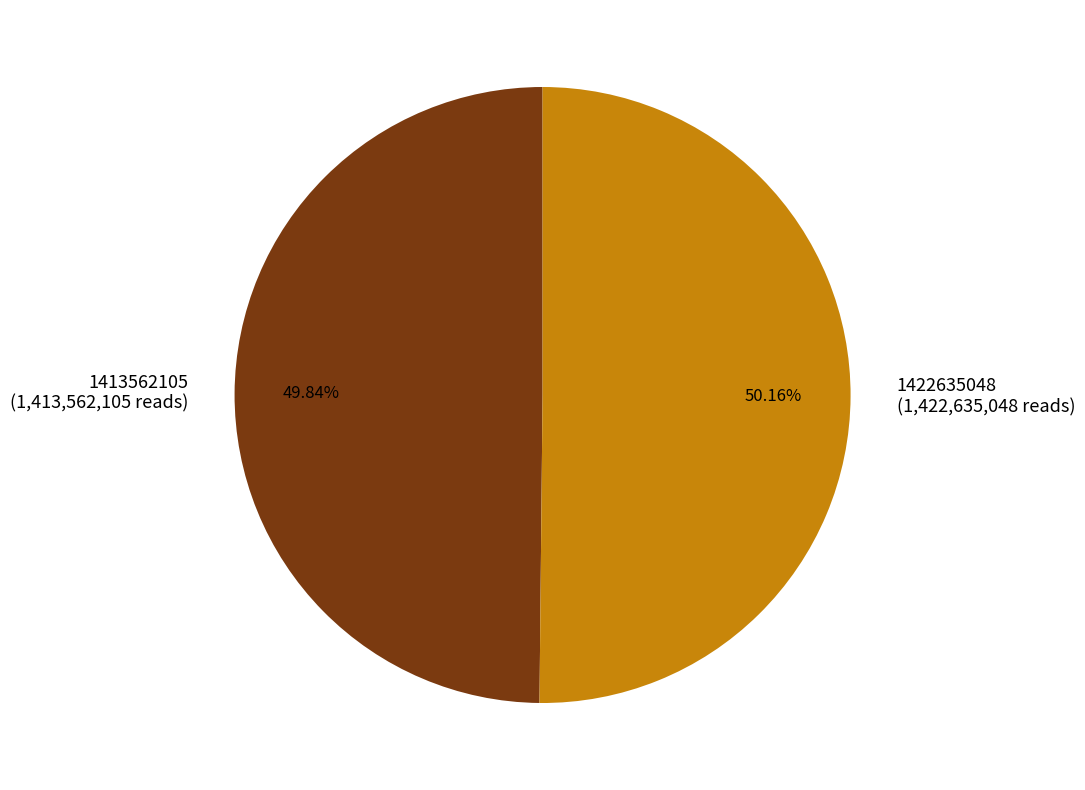

Approximately how many times larger is the value at 1422635048 (1,422,635,048 reads) compared to 1413562105 (1,413,562,105 reads)?

1.0